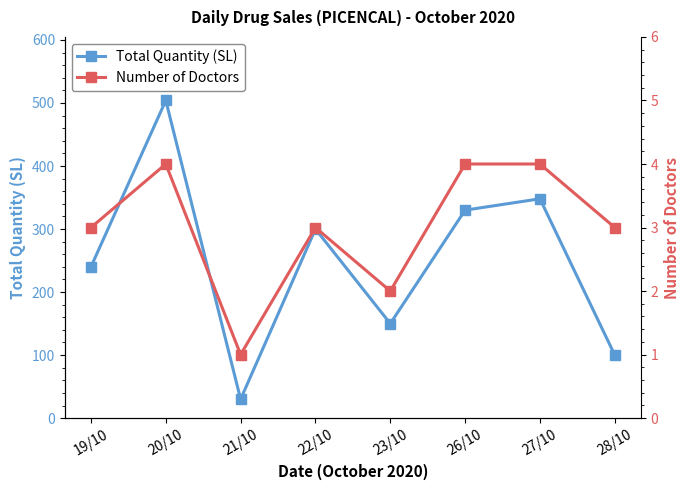

What is the difference between the maximum and minimum values in the Number of Doctors series?

3